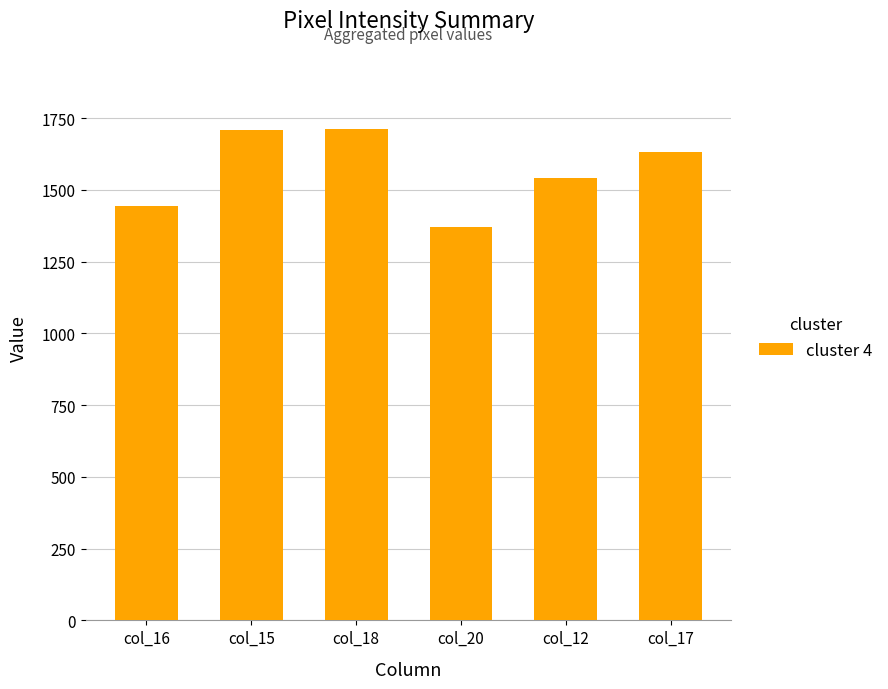

True or false: the data shows 1445 at col_16.

True